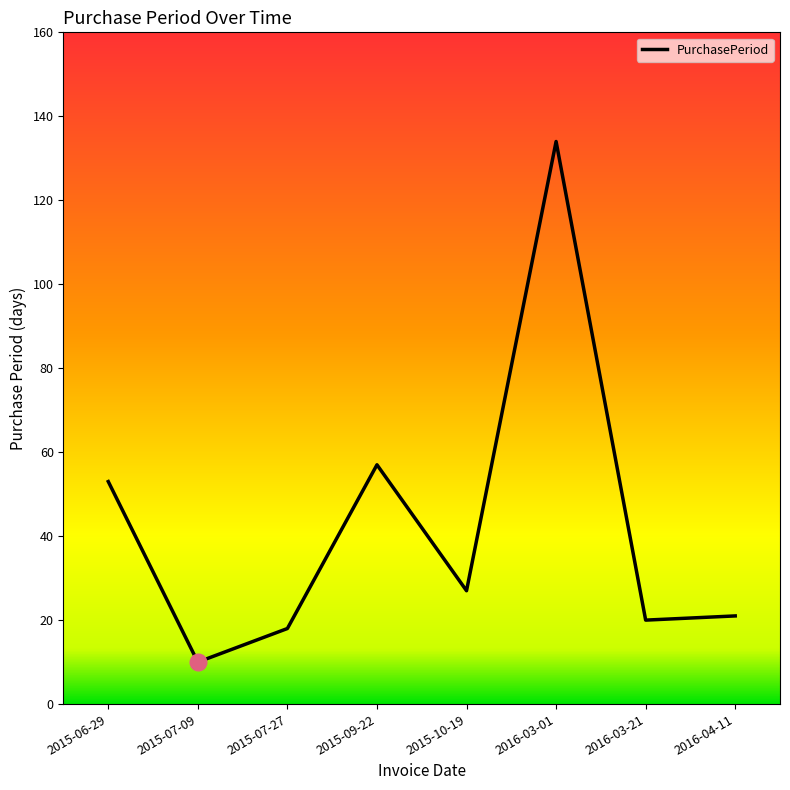

What is the difference between the second highest and second lowest values?

39